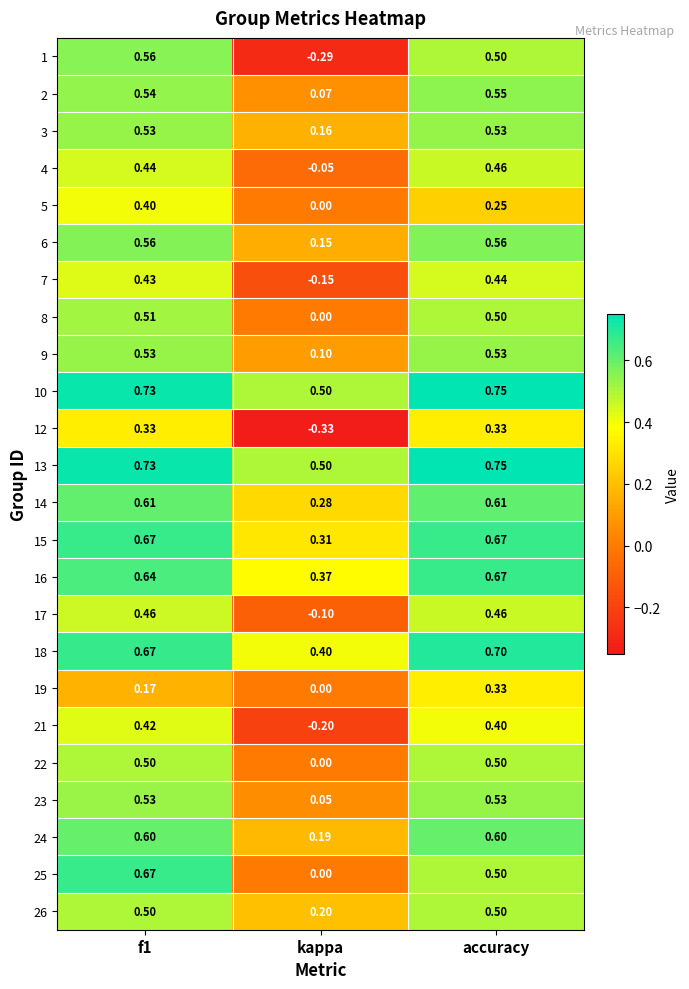

At which label is 9 closest to 0?

kappa